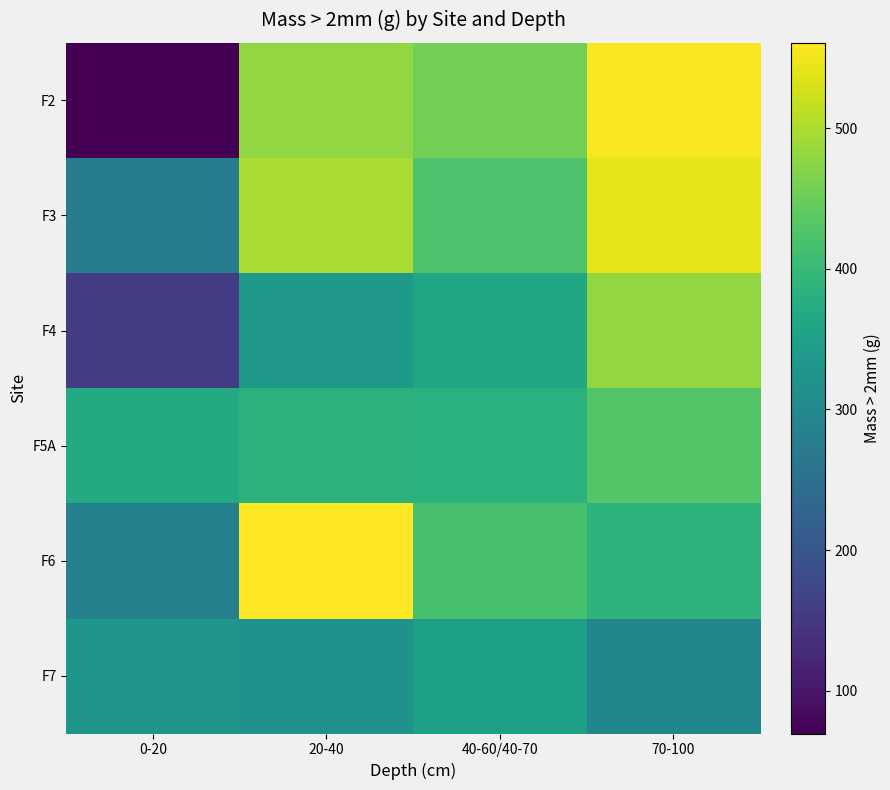

What is the difference between the highest and lowest values at 20-40?

238.4